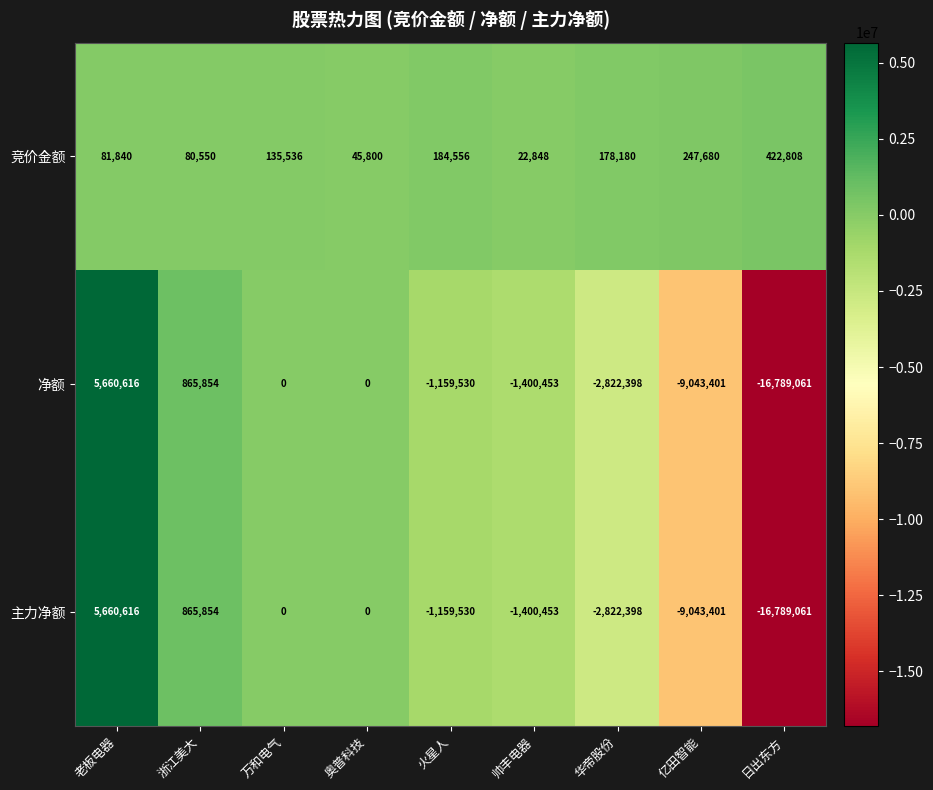

Rank the categories by 竞价金额 value from lowest to highest.

帅丰电器, 奥普科技, 浙江美大, 老板电器, 万和电气, 华帝股份, 火星人, 亿田智能, 日出东方